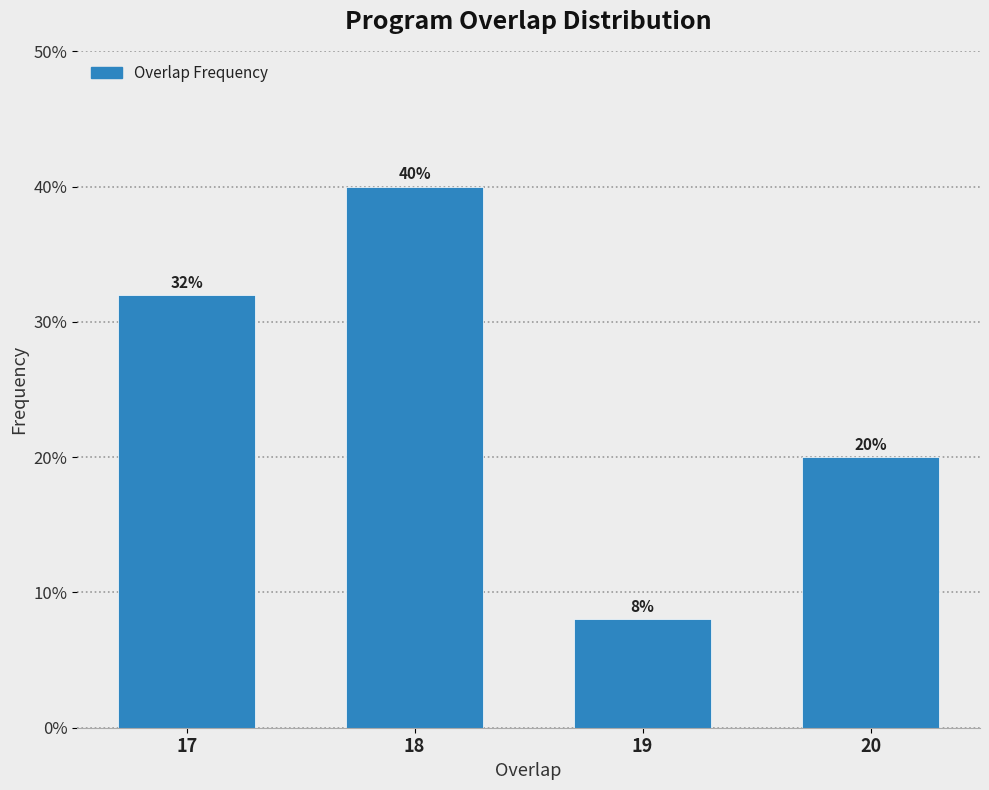

Reading right to left, what are all the values shown in this chart?

20	8	40	32